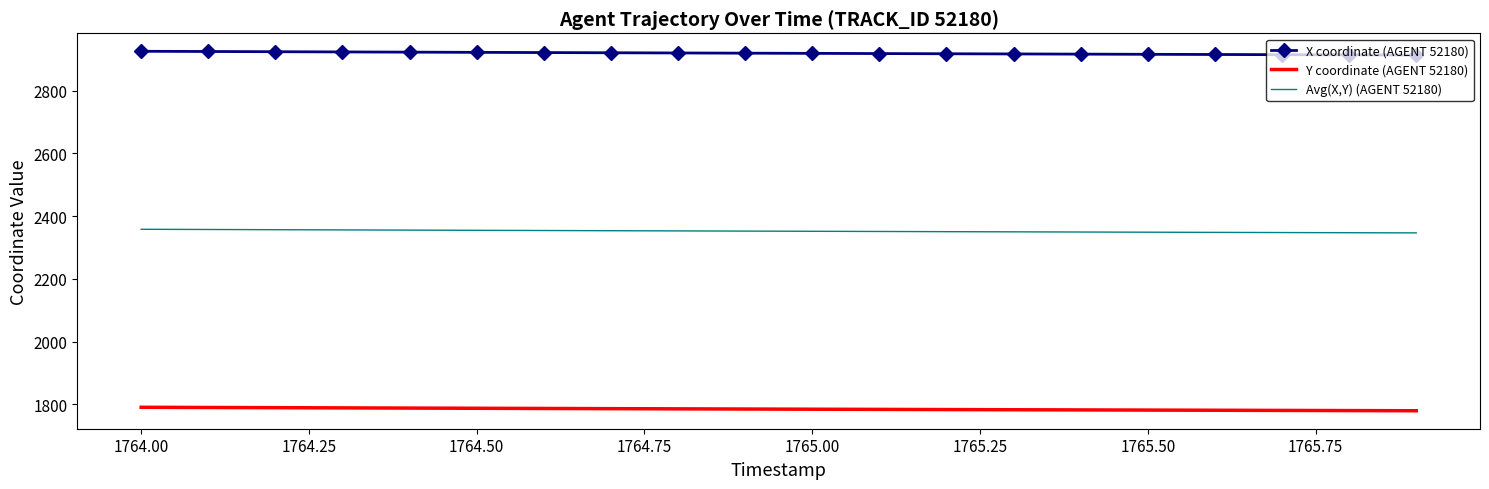

Which series has the largest total across all categories?

X coordinate (AGENT 52180)